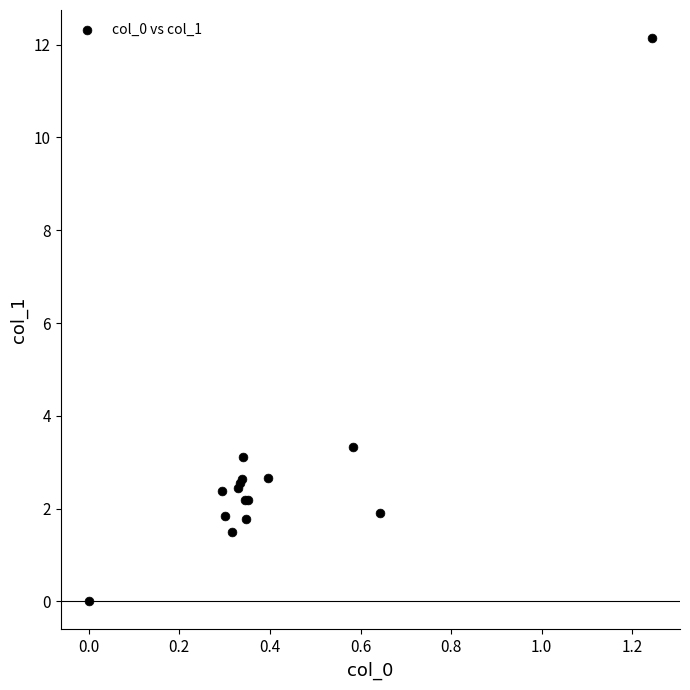

What Y value in the scatter plot is closest to 6?

3.3